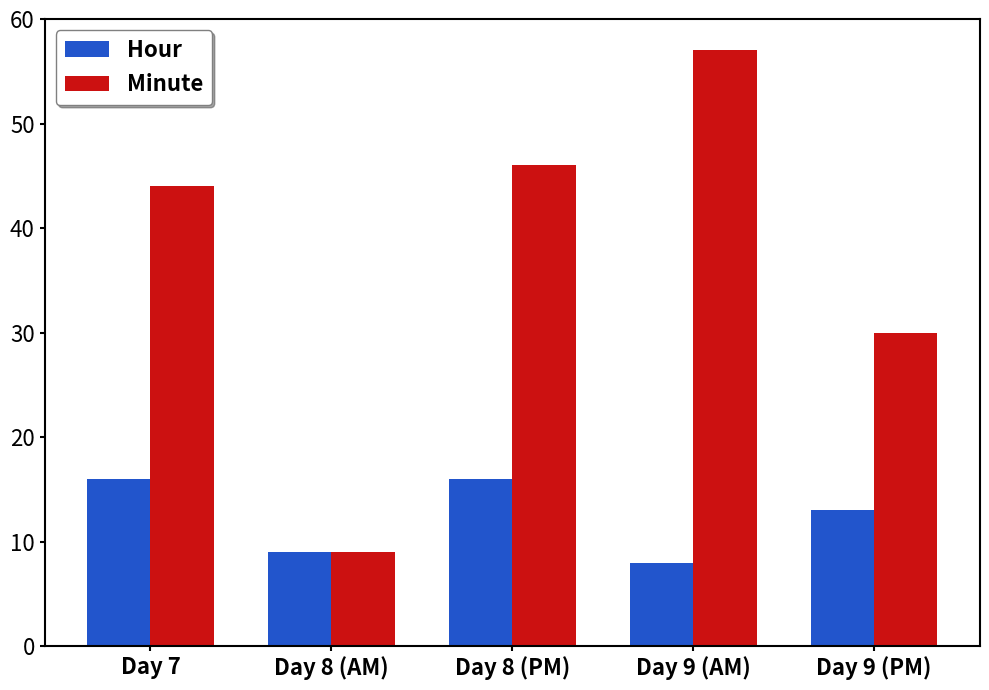

What position from the right is Day 7?

5